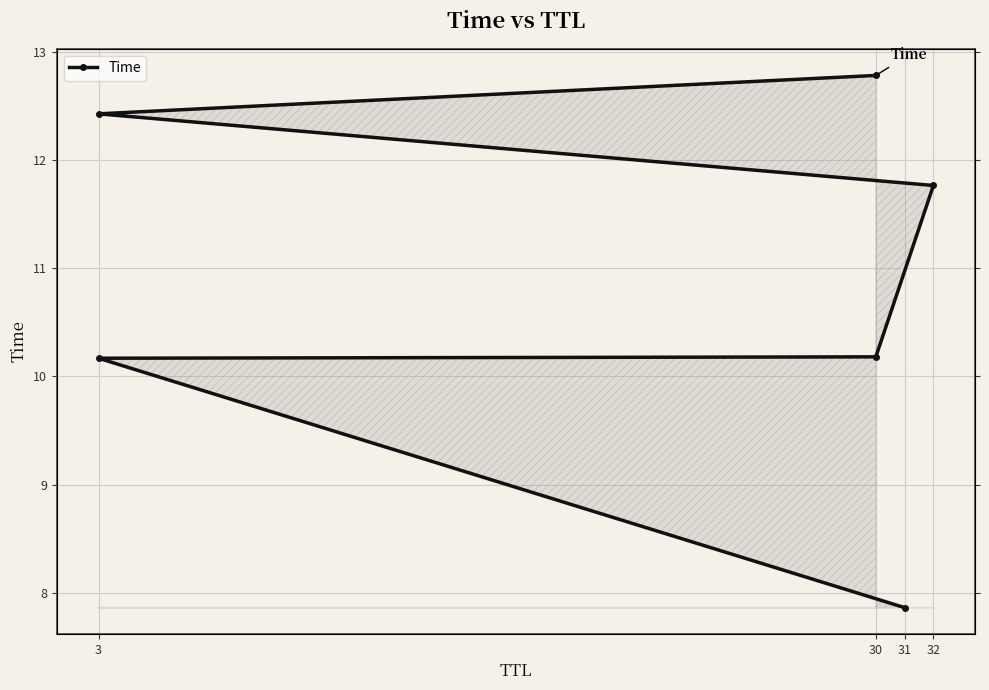

What is the greatest value displayed?

12.8